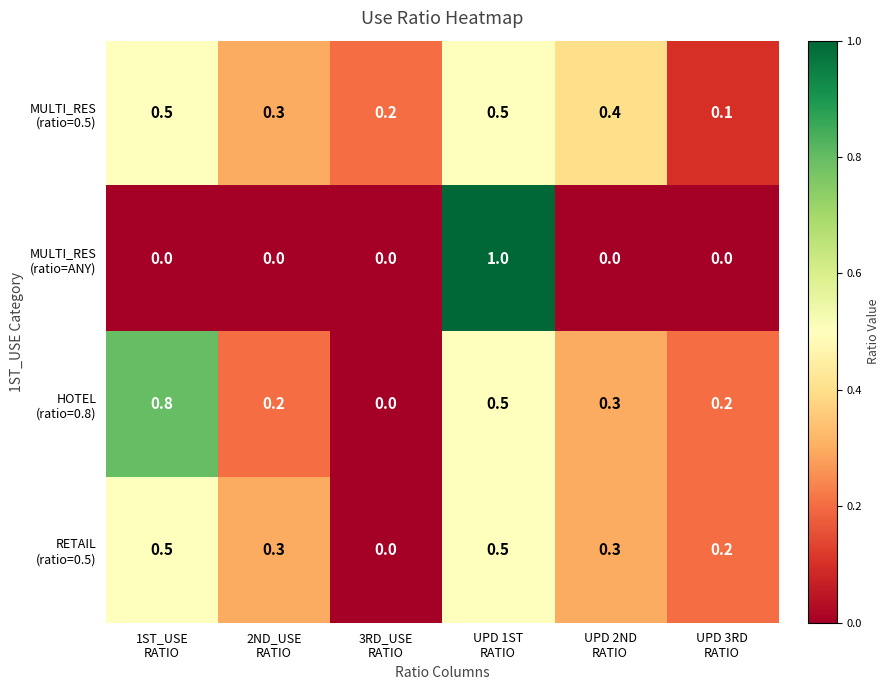

At how many categories does at least one series exceed 0?

6